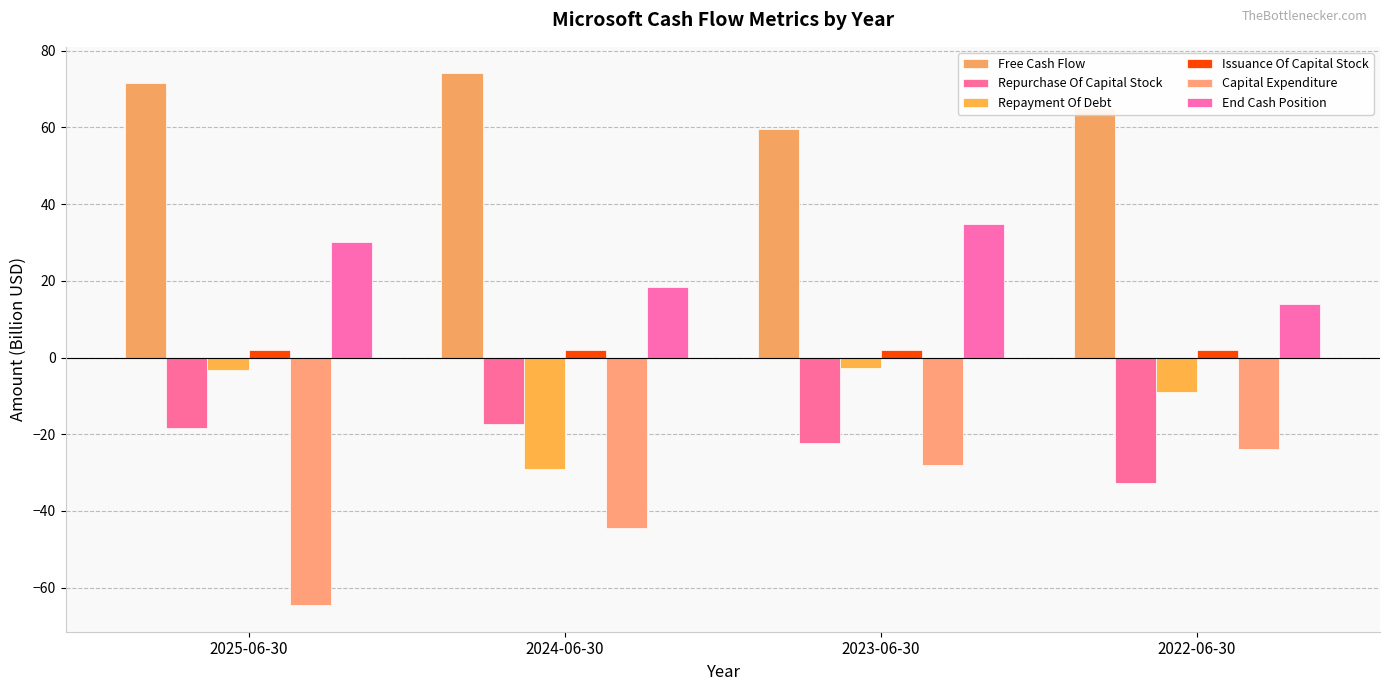

What is the difference between the second highest and second lowest values in the Capital Expenditure series?

16.4